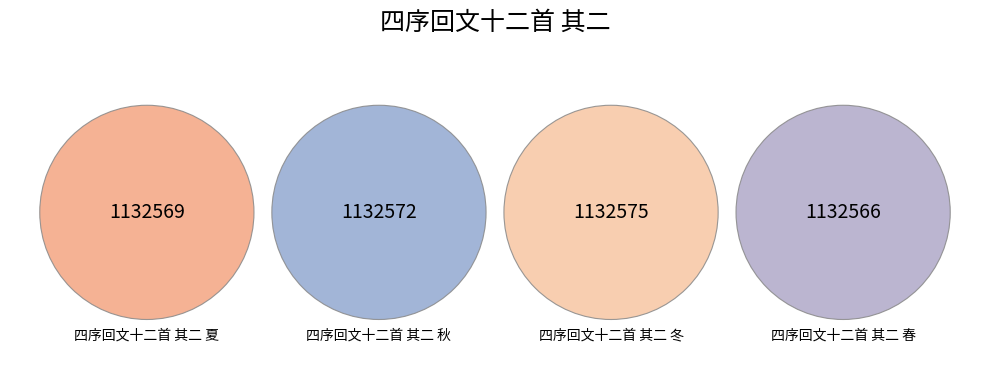

To the nearest percent, what is the average slice percentage?

25%